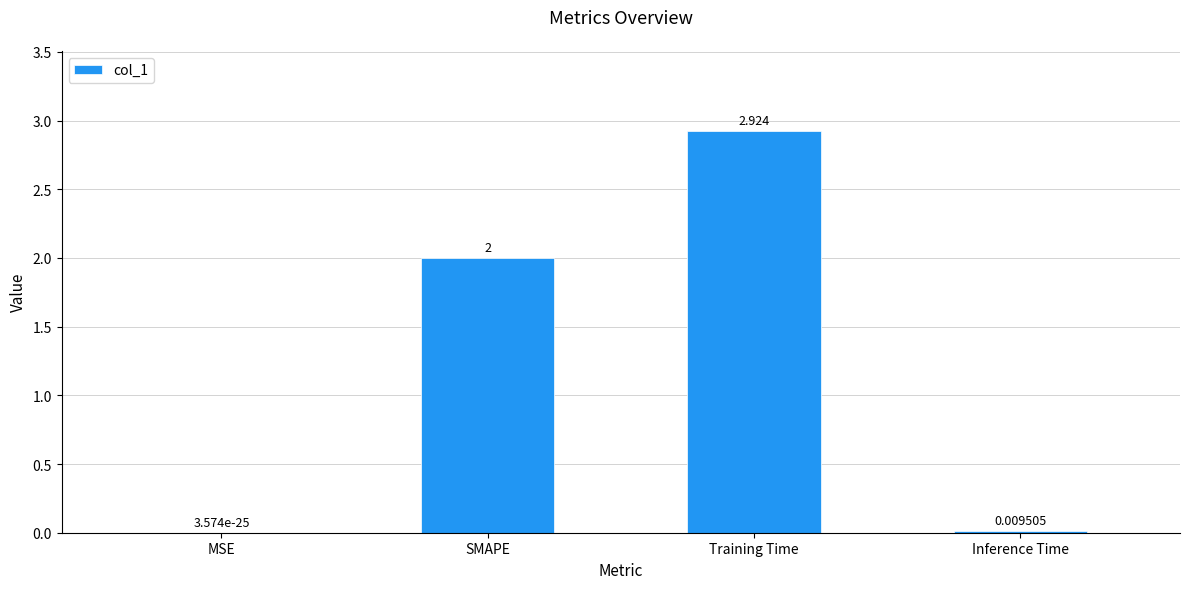

Which label corresponds to the largest value in the chart?

Training Time